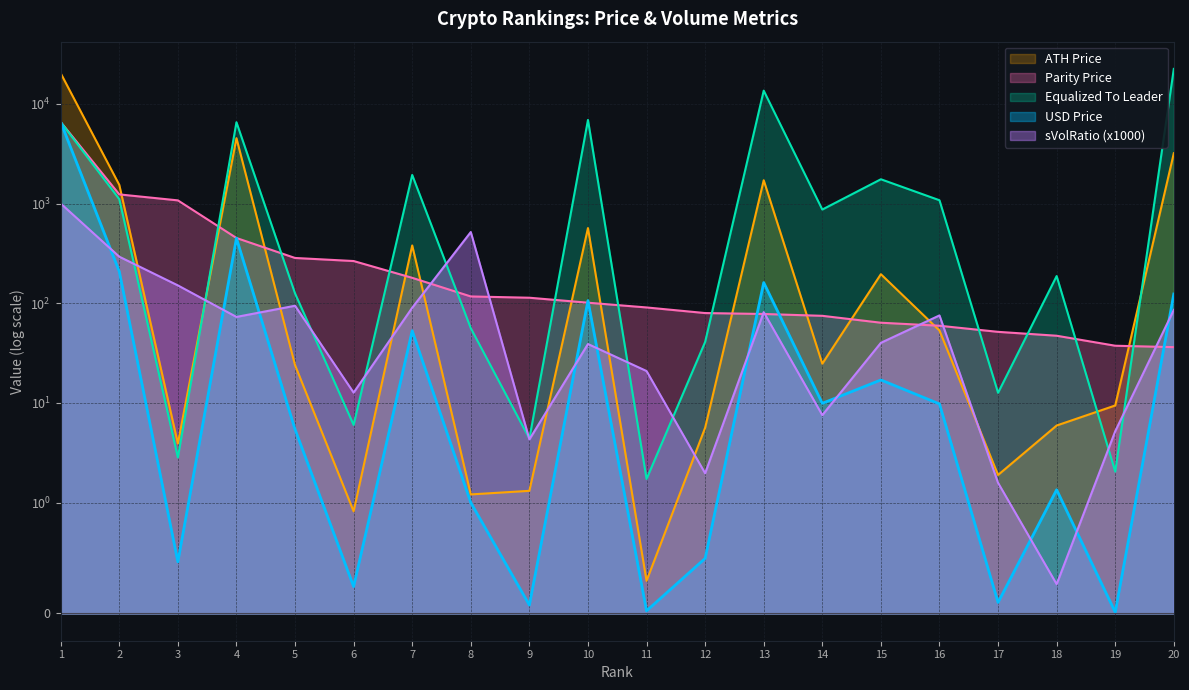

How many interior local peaks does the ATH Price series have?

5